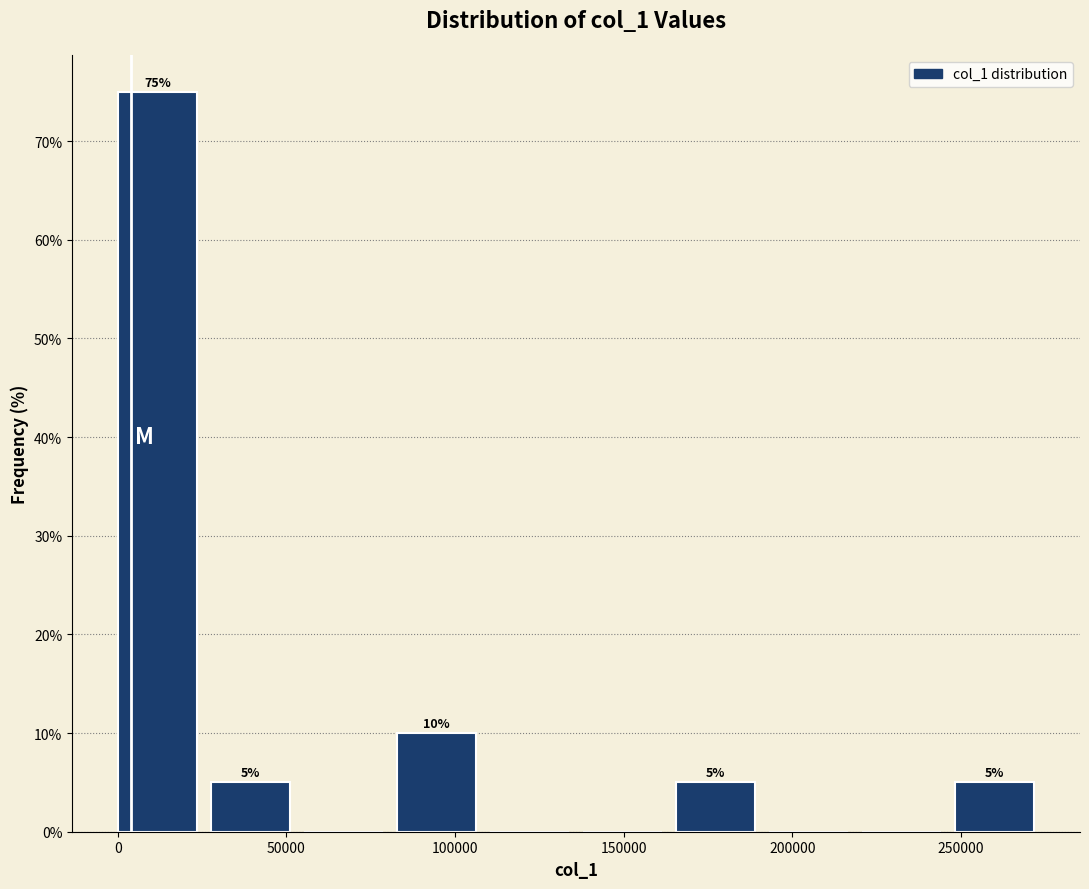

Over which range of the x-axis is the bar tallest?

0 to 30000